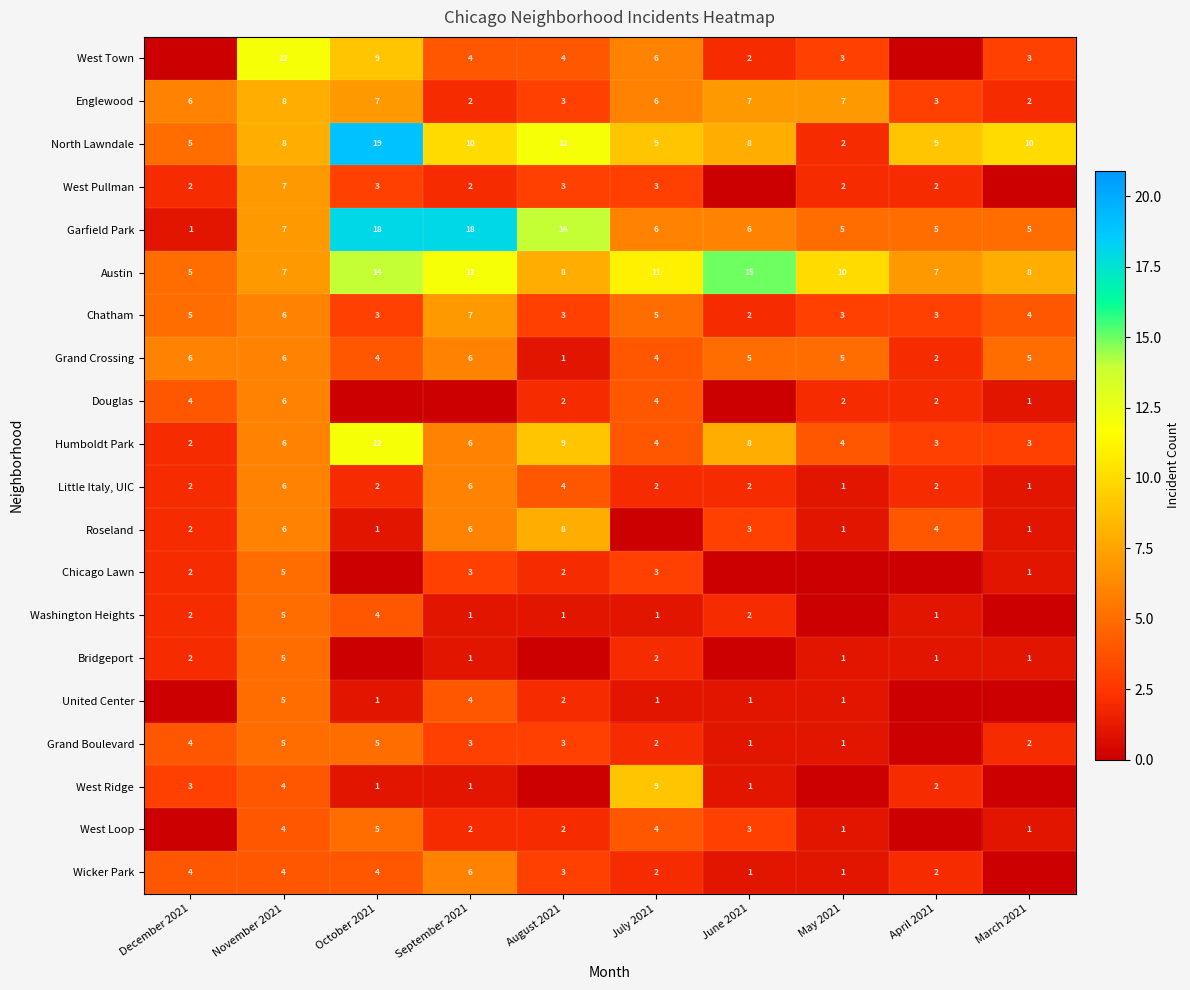

How many Humboldt Park values are between 3 and 8?

7